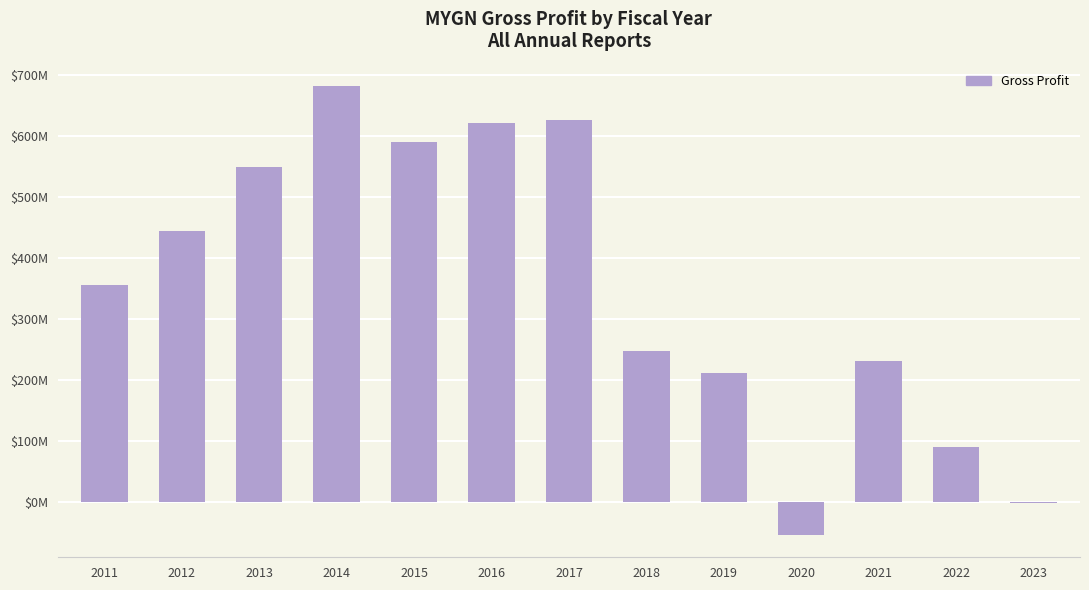

Where is the data nearest to the value 314?

2011